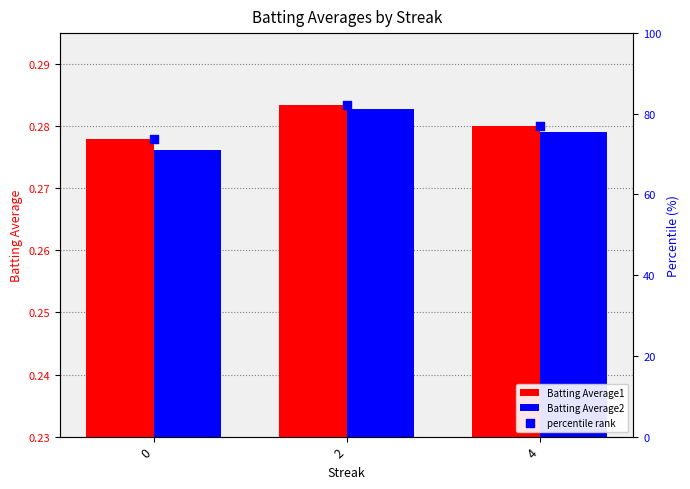

Which series reaches the maximum Y coordinate?

percentile rank